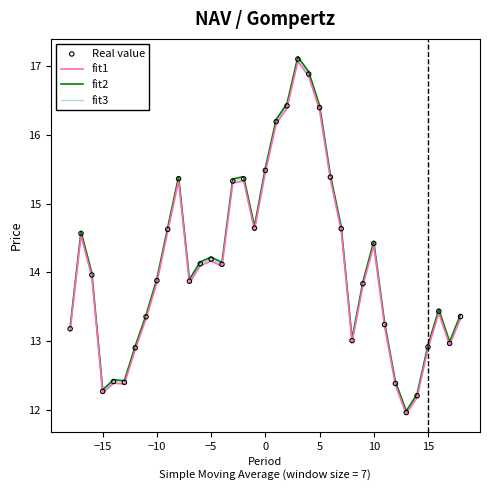

Which series reaches the minimum Y coordinate?

fit1